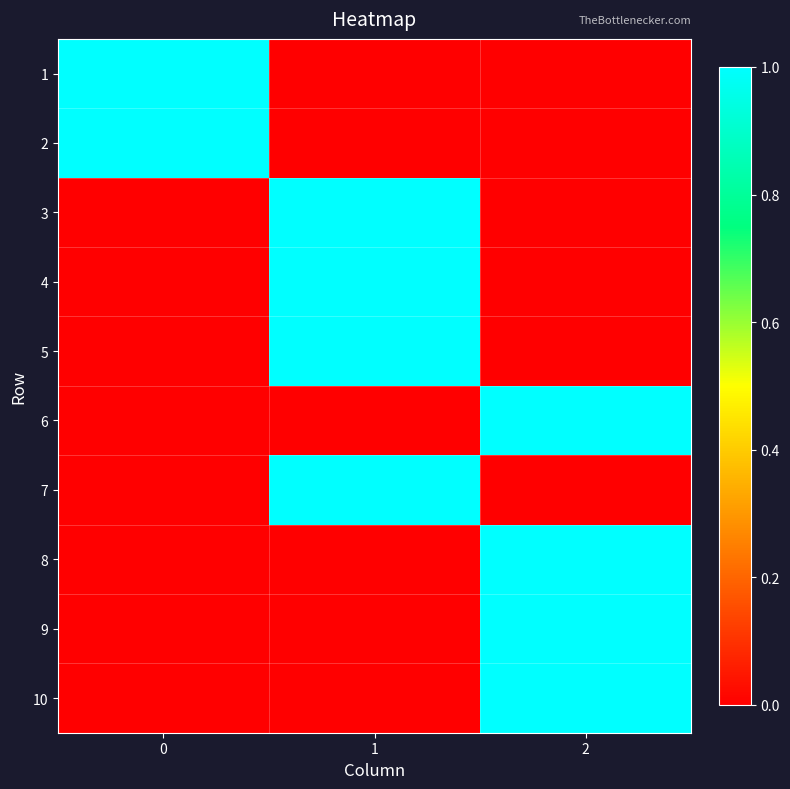

Which series has the largest range (max minus min)?

1